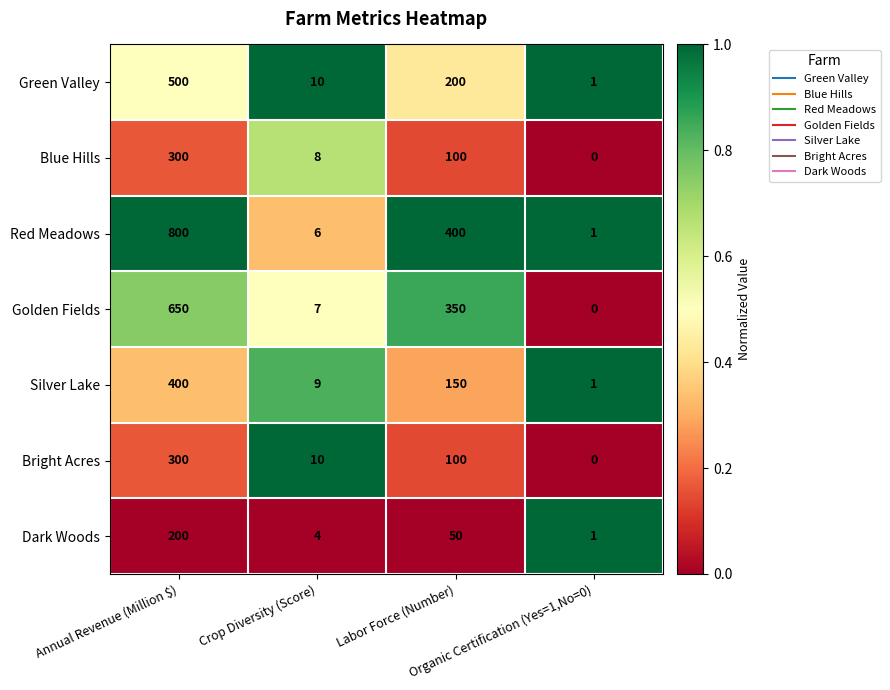

How many distinct data groups are displayed?

7